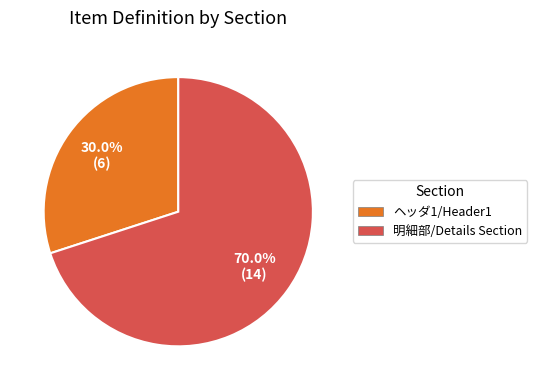

What is the total percentage of ヘッダ1/Header1 and 明細部/Details Section?

100.0%